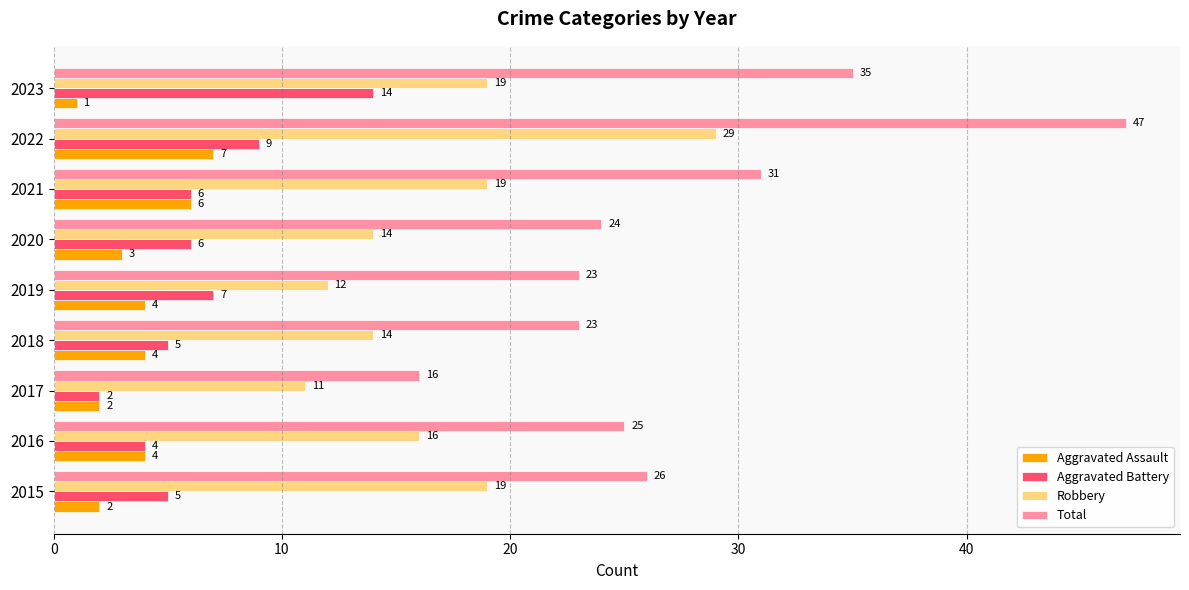

Is the value of Aggravated Battery at 2019 greater than the value of Robbery at 2021?

No